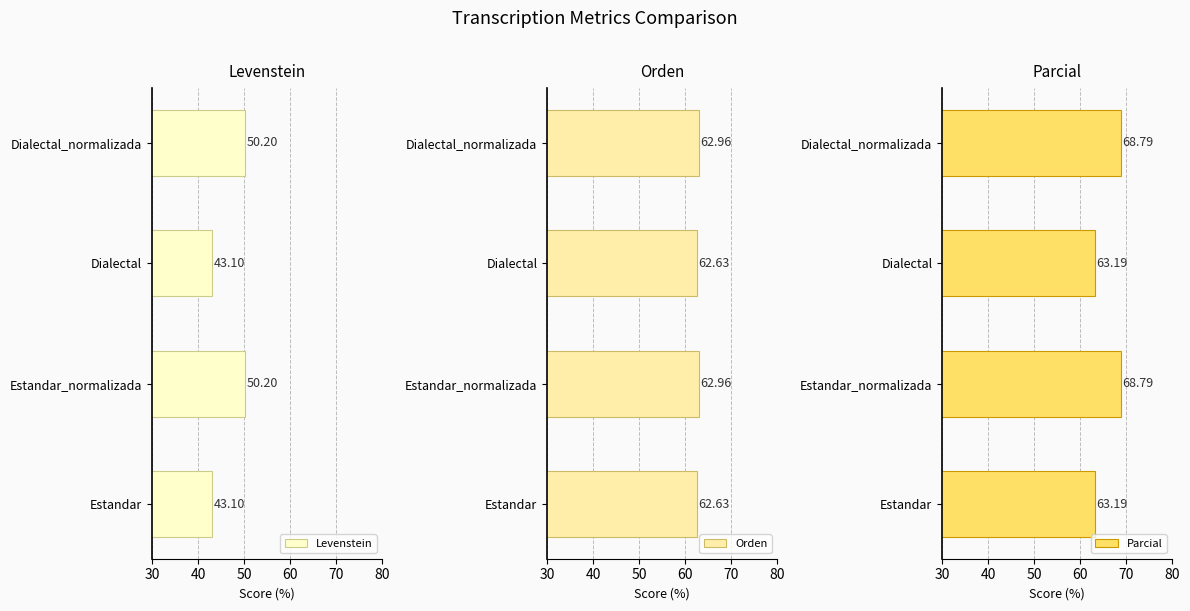

What are all the series names shown in the legend?

Levenstein, Orden, Parcial